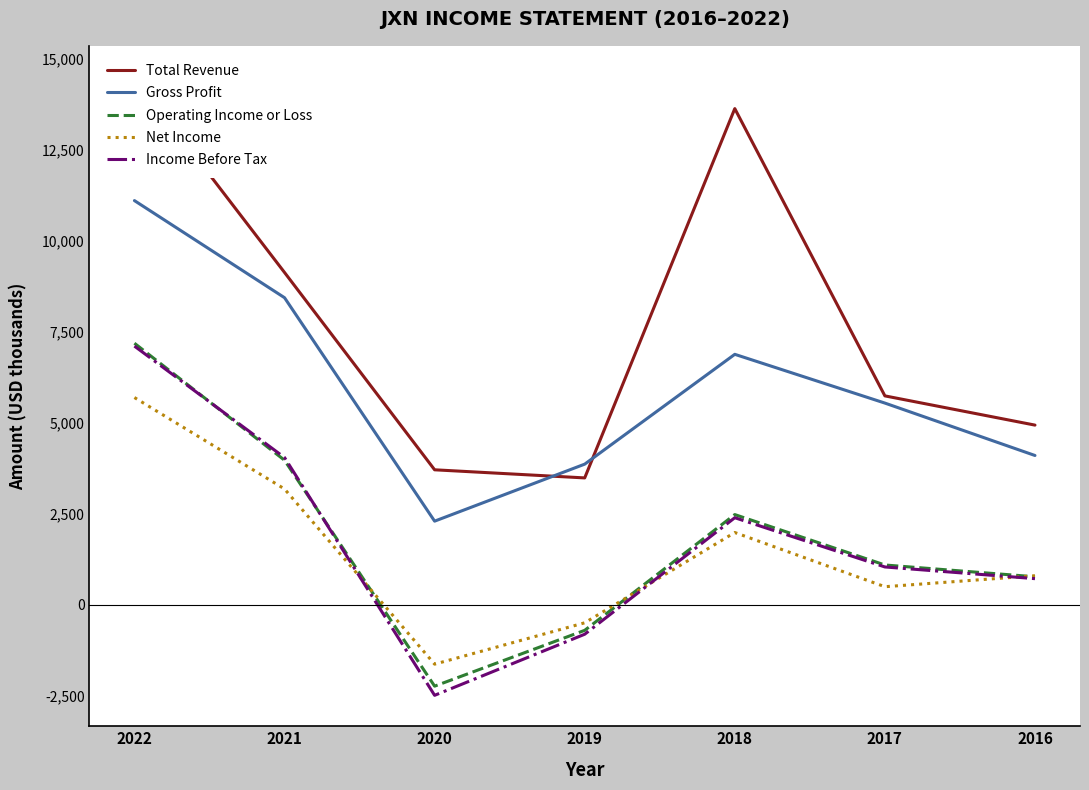

Which series has the largest range (max minus min)?

Total Revenue